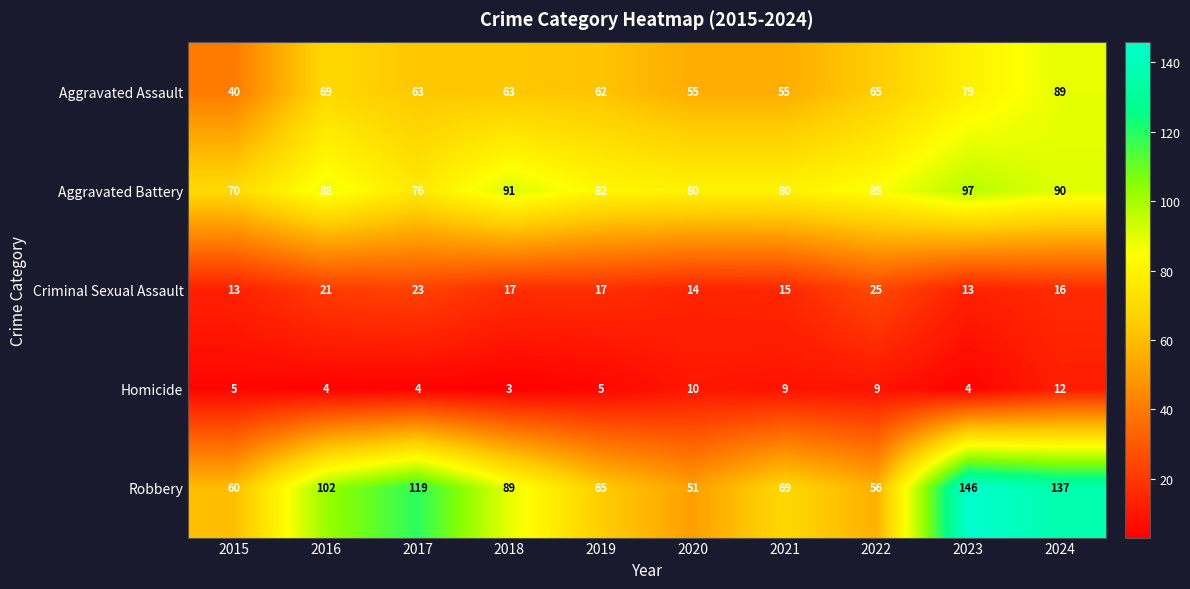

What is the difference between the second highest and minimum values in the Homicide series?

7